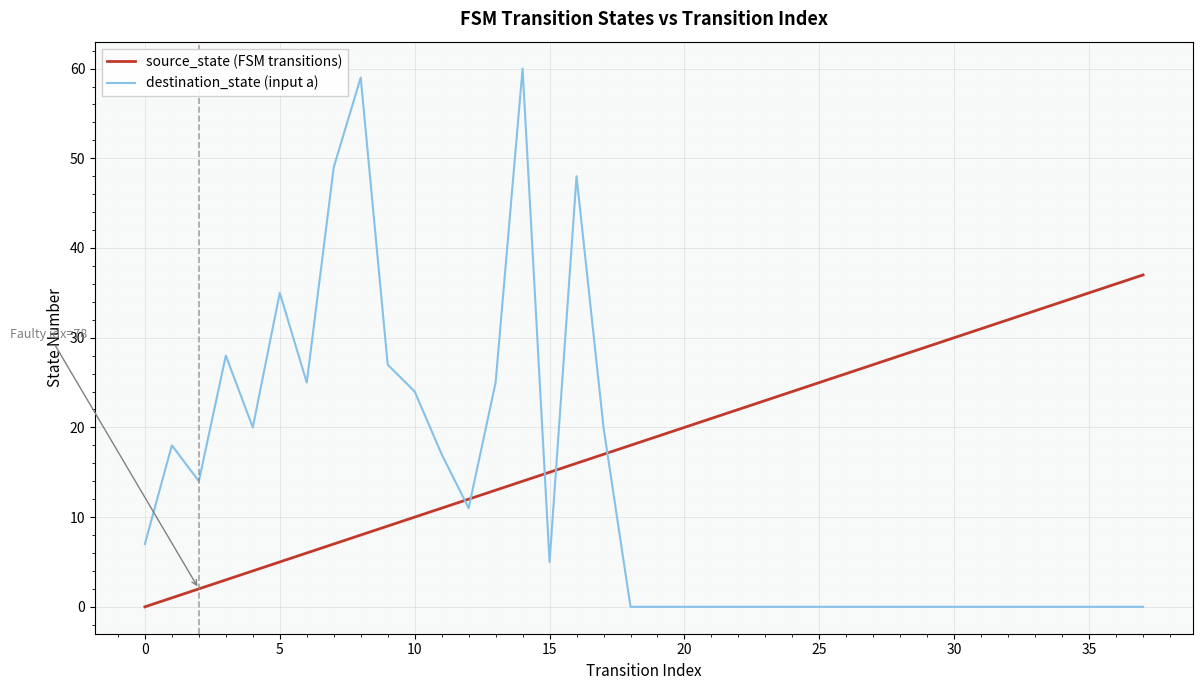

What is the greatest value displayed?

60